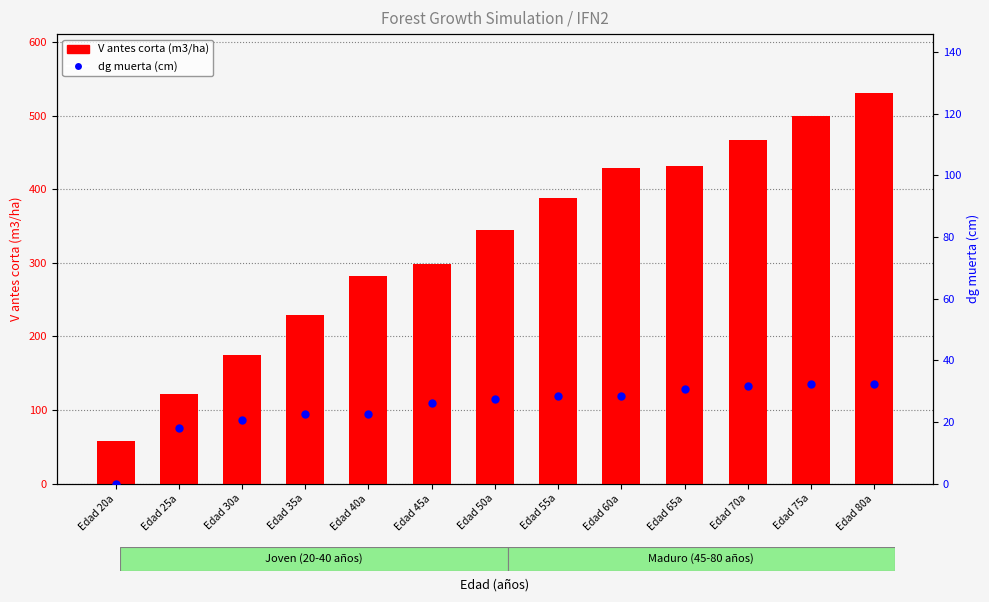

At how many categories does at least one series exceed 16?

13